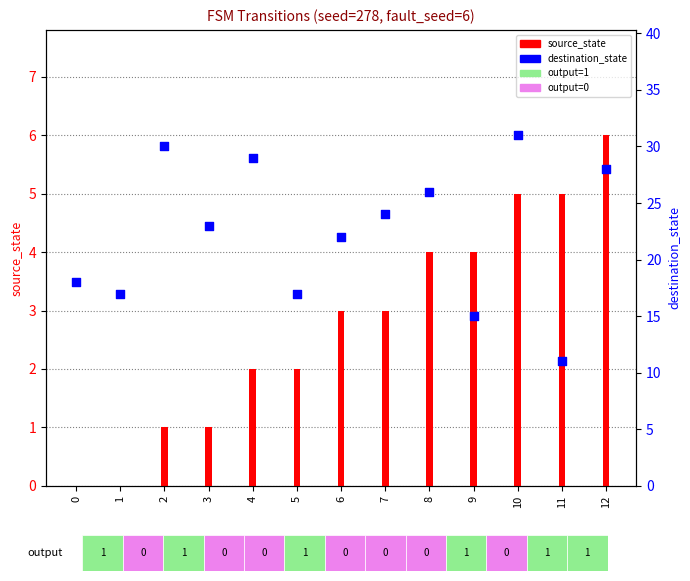

Which series has the largest total across all categories?

destination_state